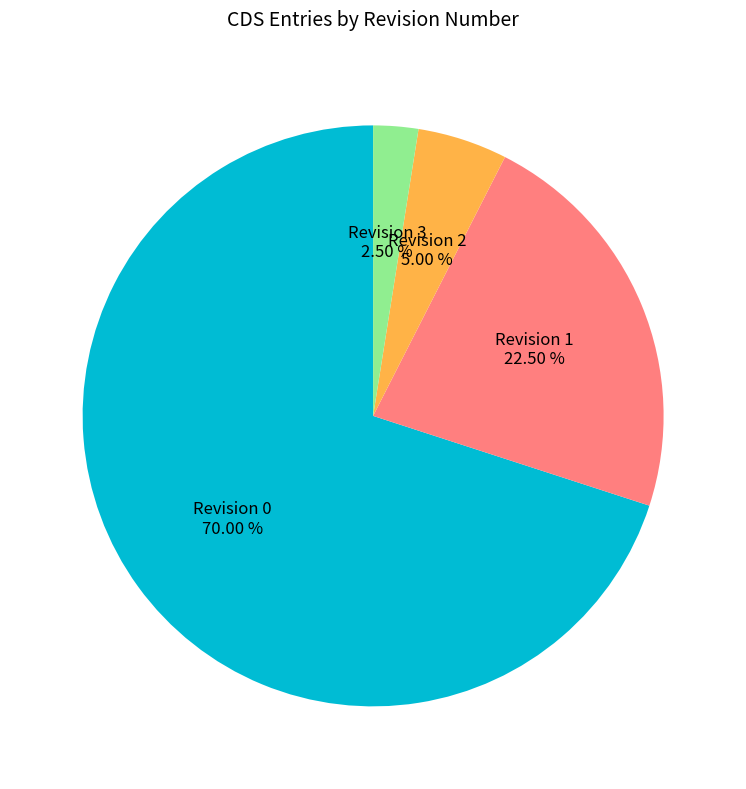

How many segments does this pie chart have?

4